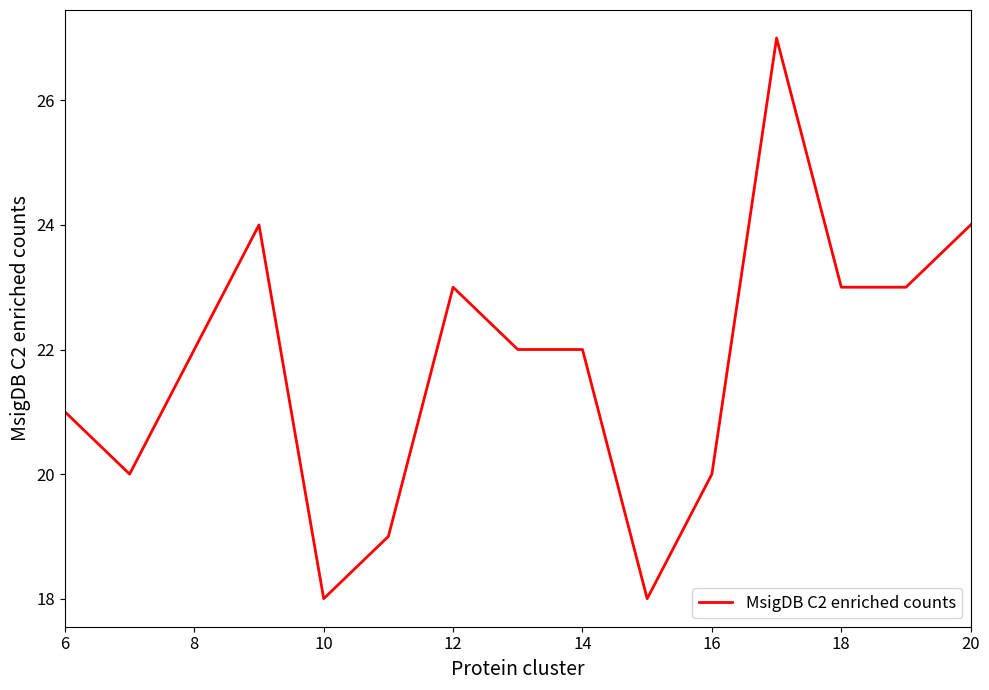

What is the greatest value displayed?

27